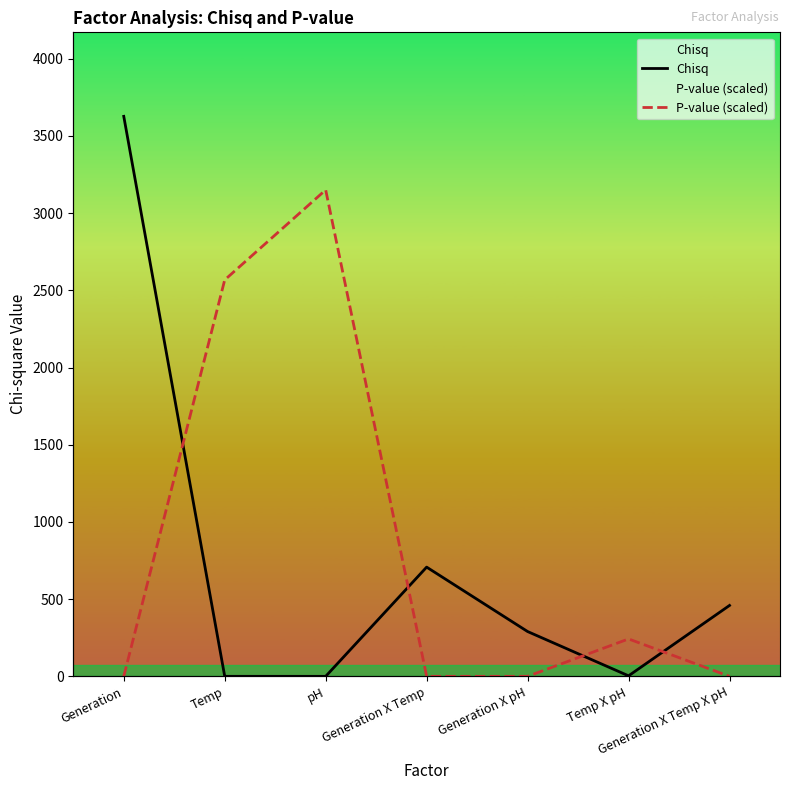

At which label is P-value (scaled) closest to 1575?

Temp